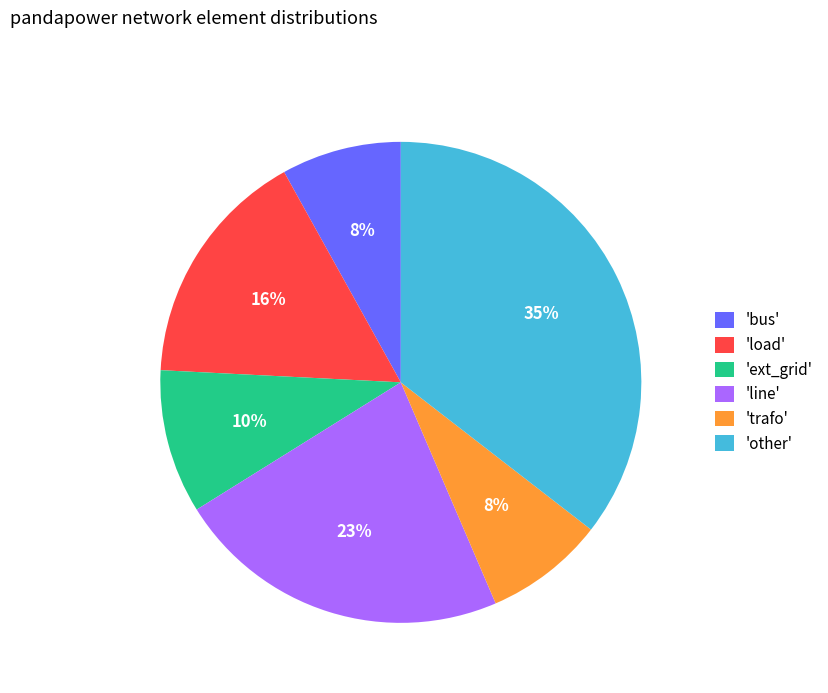

The 'bus' slice represents 1% of the pie. True or false?

False